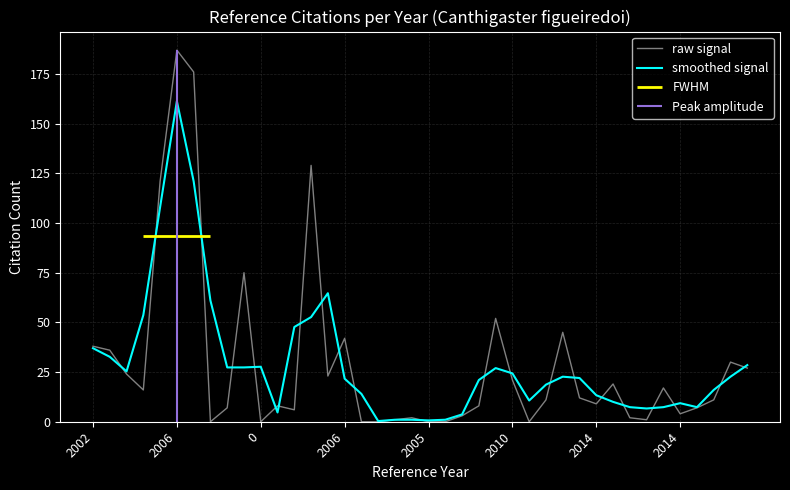

How many values in the raw signal series are below 11?

19